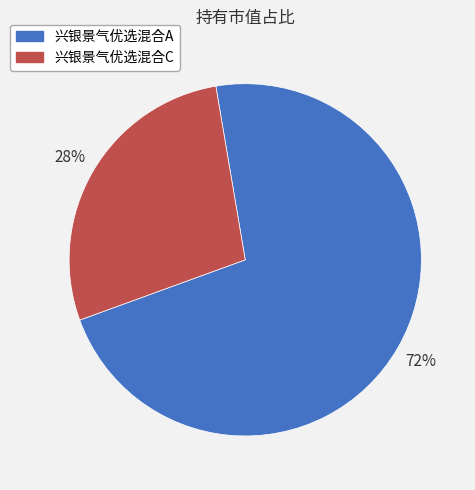

Do 兴银景气优选混合C and 兴银景气优选混合A together represent more than half of the pie?

Yes